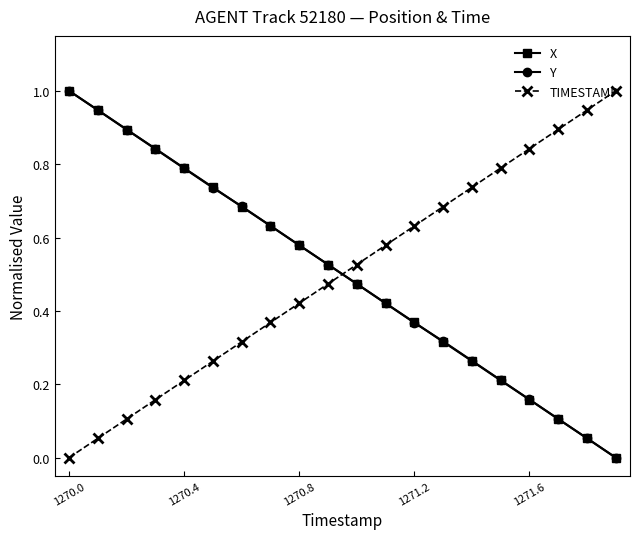

How many data points does each series have?

20